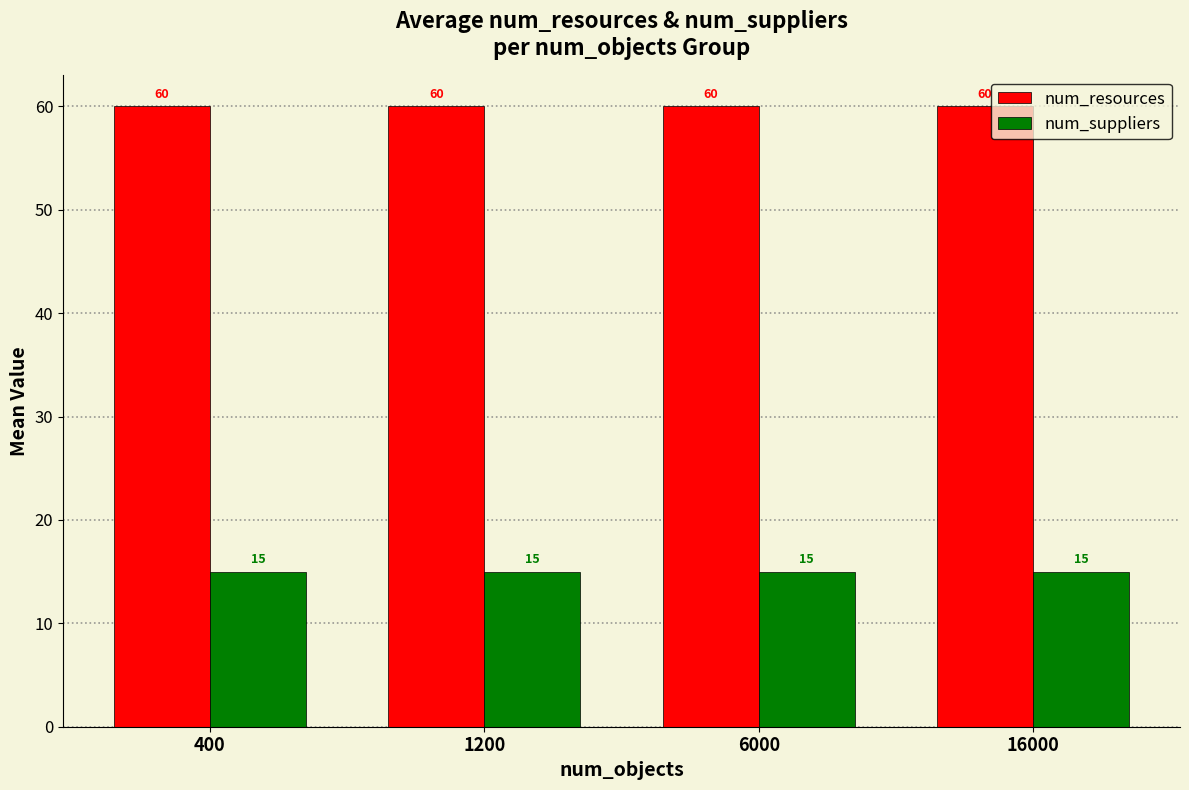

True or false: num_suppliers has a value of 15 at 16000.

True